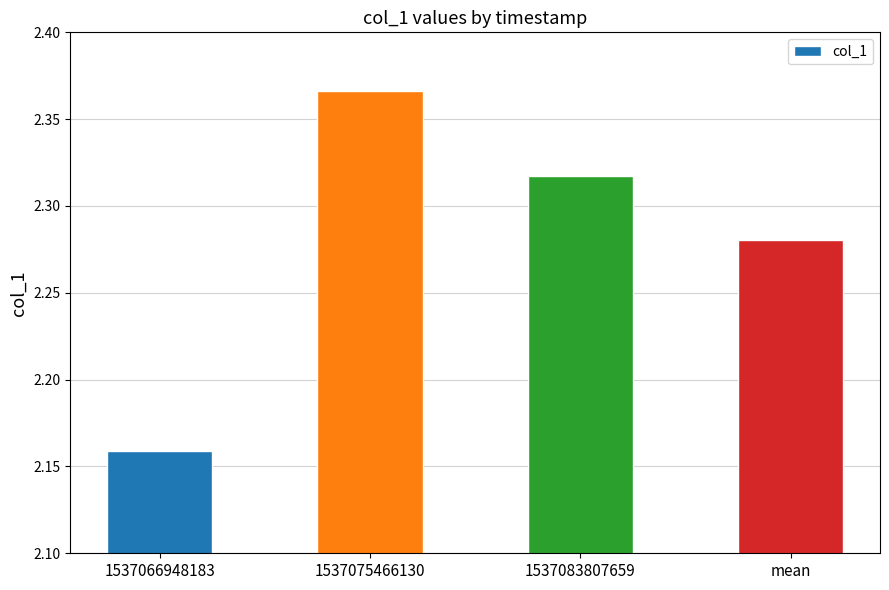

Does the chart contain stacked bars?

No